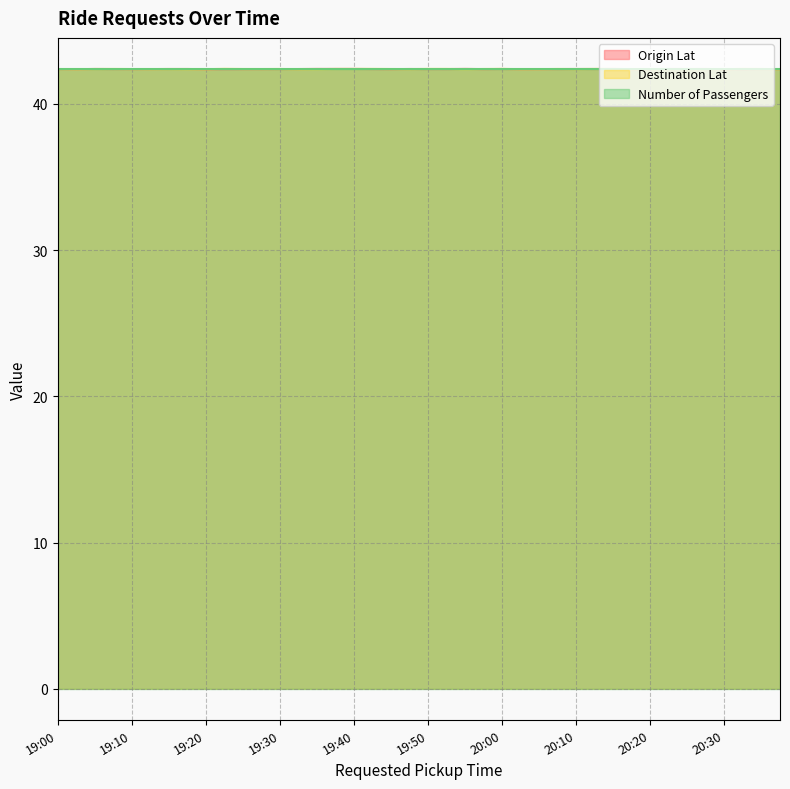

What is the lowest value of the Origin Lat series?

42.4